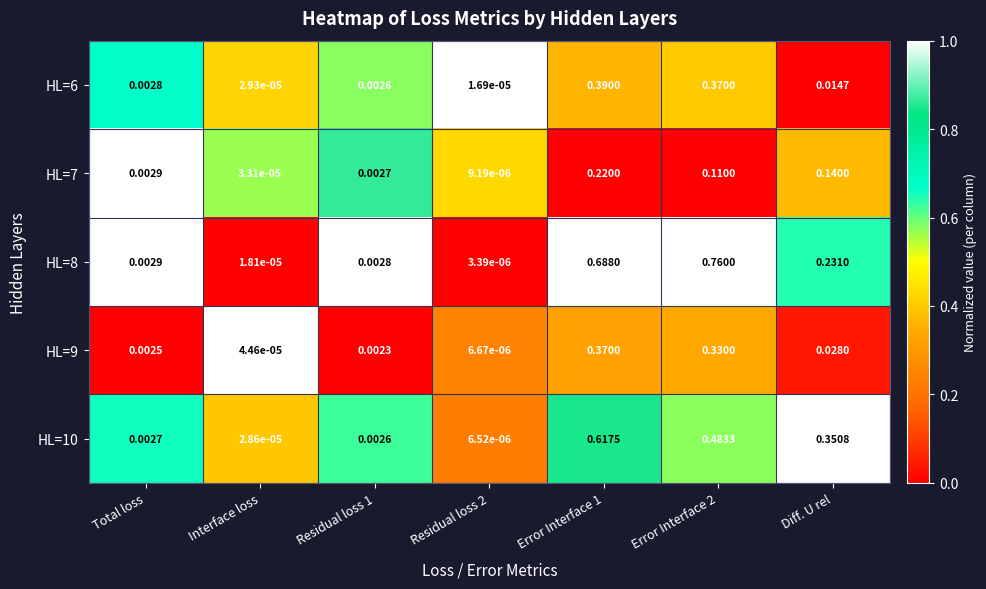

At how many categories does at least one series exceed 0?

7